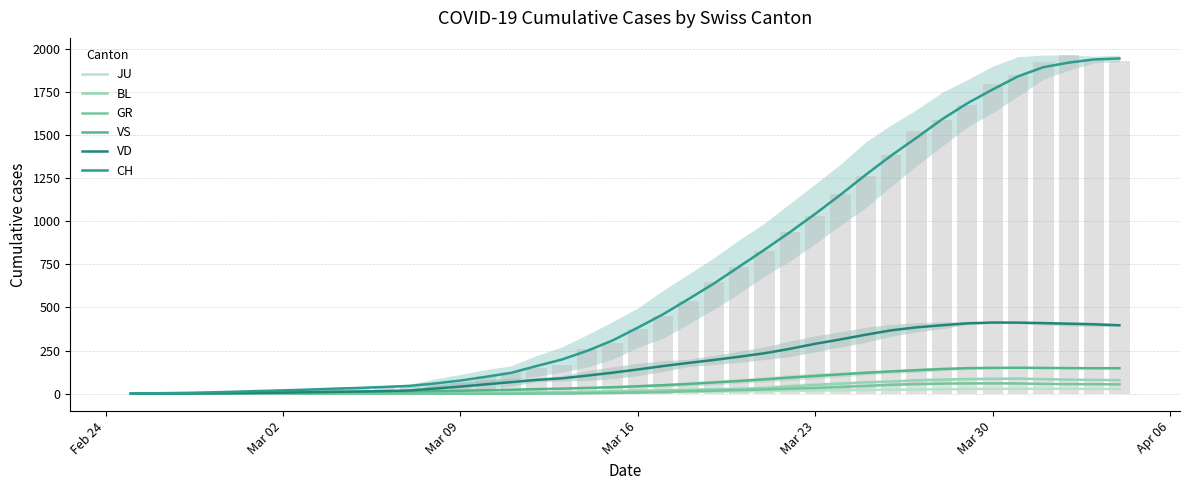

What are all the series names shown in the legend?

JU, BL, GR, VS, VD, CH